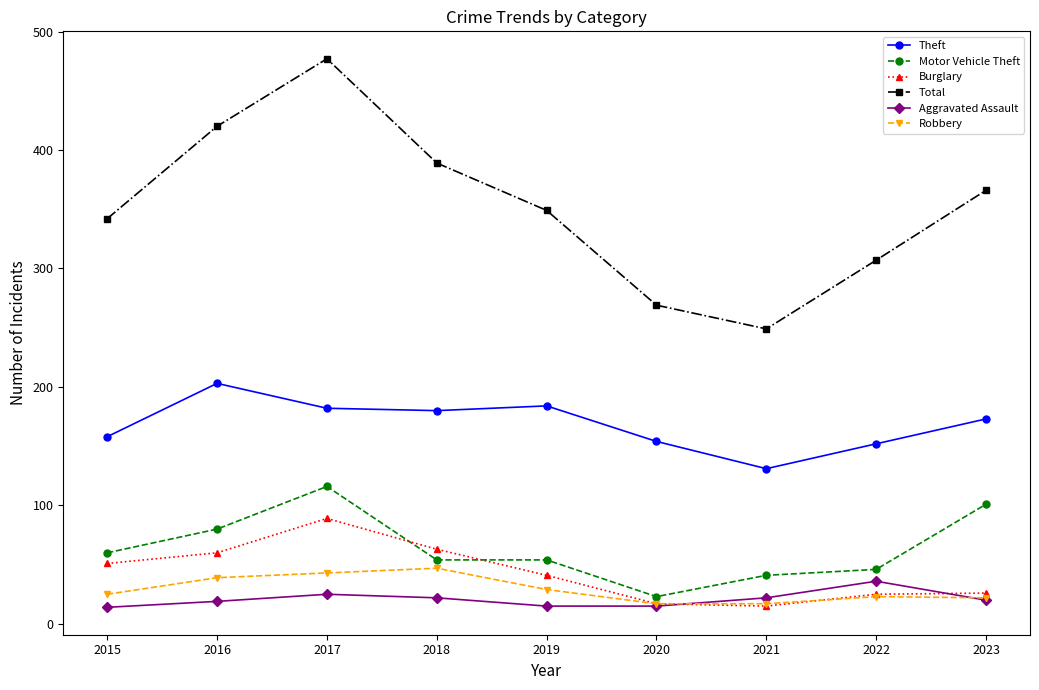

What is the minimum value shown in the chart?

14